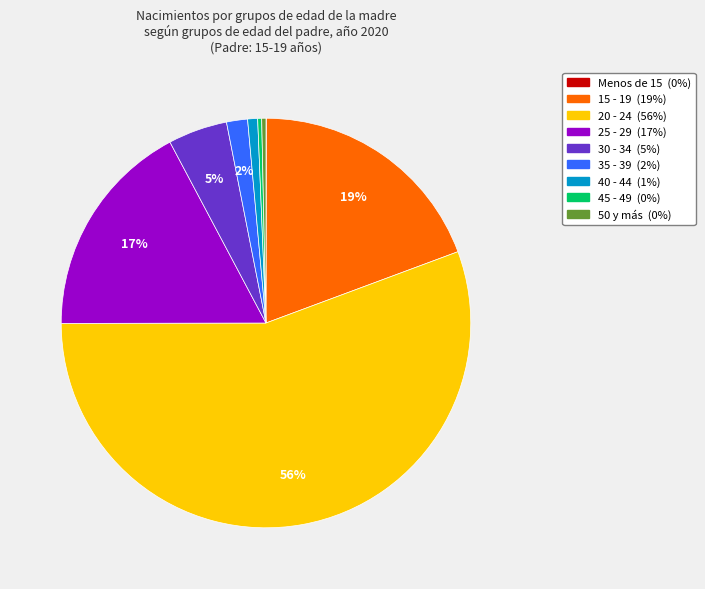

Which category has the biggest portion of the pie?

20 - 24